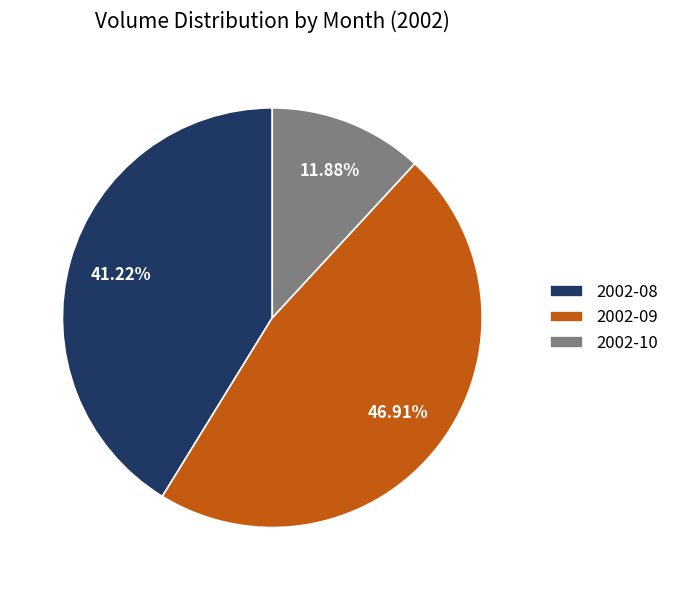

What is the ratio of the value at 2002-08 to the value at 2002-09?

0.9